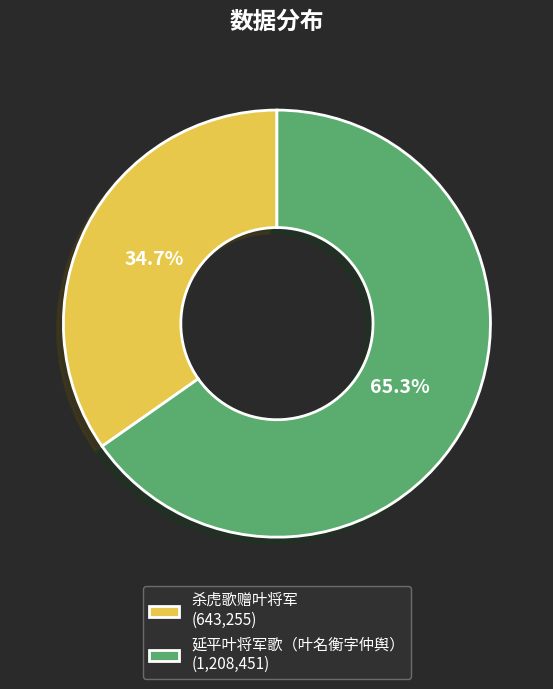

Which slice is the smallest?

杀虎歌赠叶将军